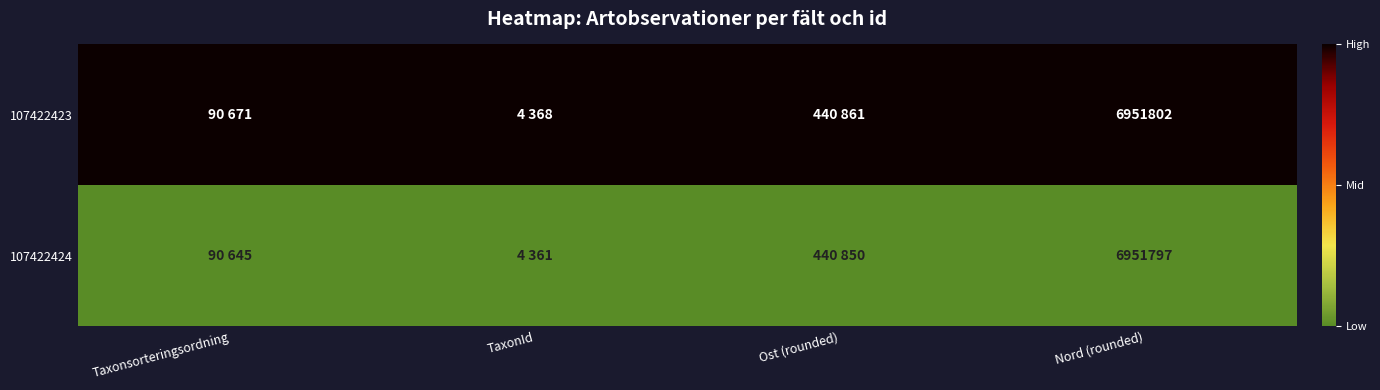

Rank the series by their maximum value, from highest to lowest.

107422423, 107422424